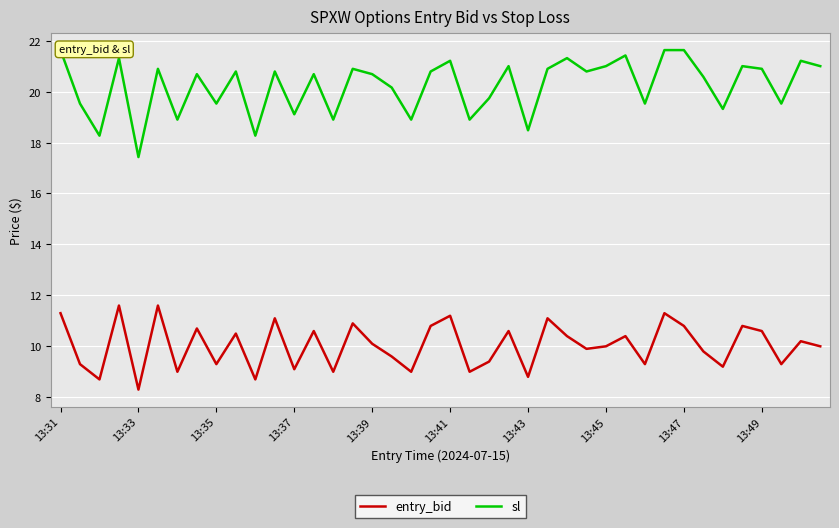

Rank the series by their maximum value, from lowest to highest.

entry_bid, sl